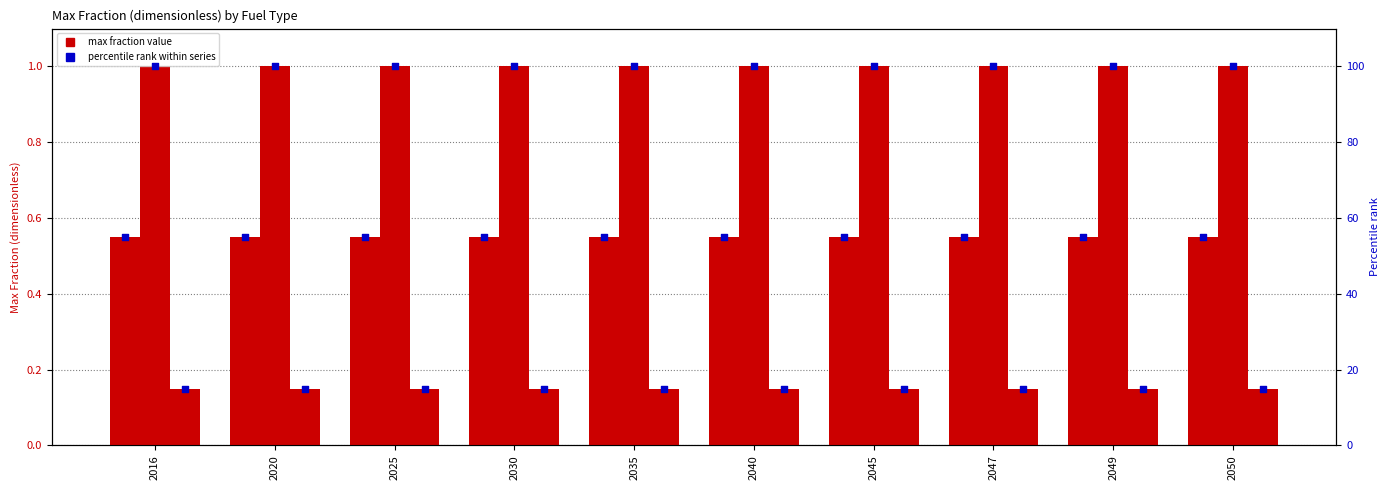

At which category is the sum across all series the highest?

2016